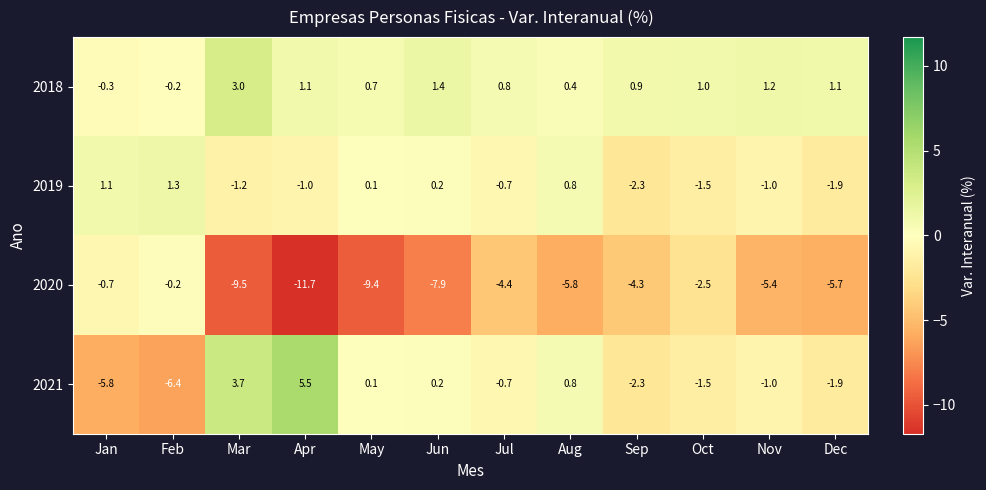

What is the difference between the second highest and minimum values in the 2019 series?

3.4